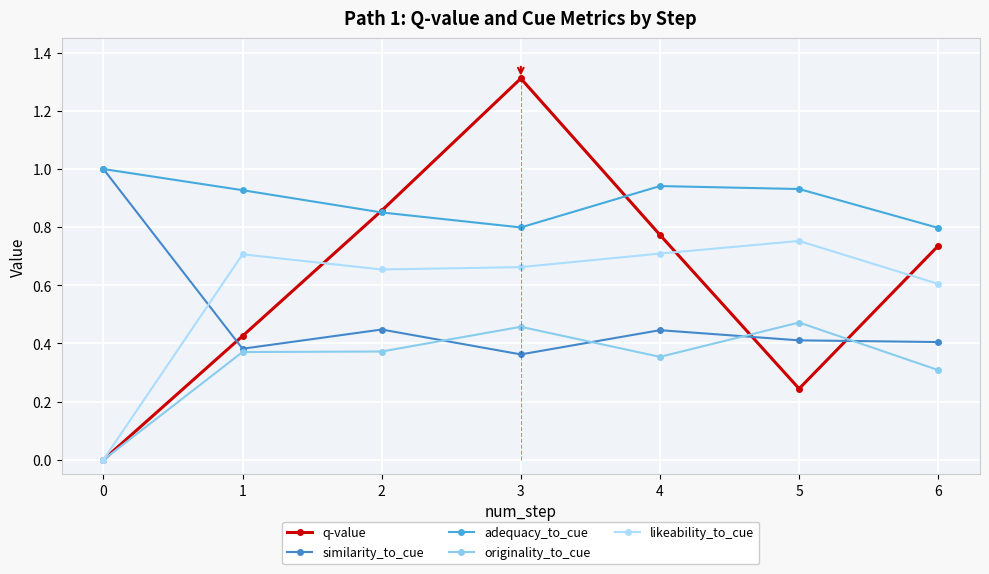

Between 2 and 5, which is larger?

2